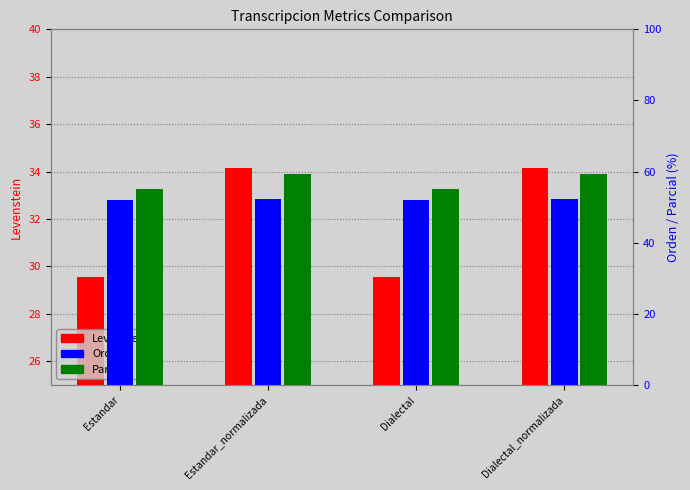

How many data points in Parcial are above 59?

2